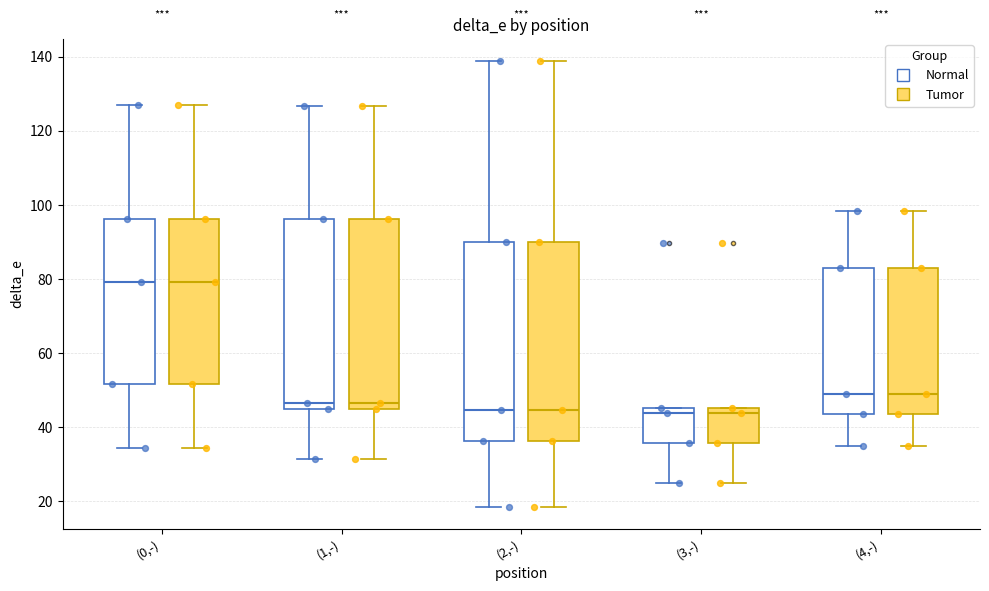

Where does the lower whisker of the box for (1,-) (Normal) end on the y-axis? The values are not printed on the chart, so give them approximately, as read against the axis.

32